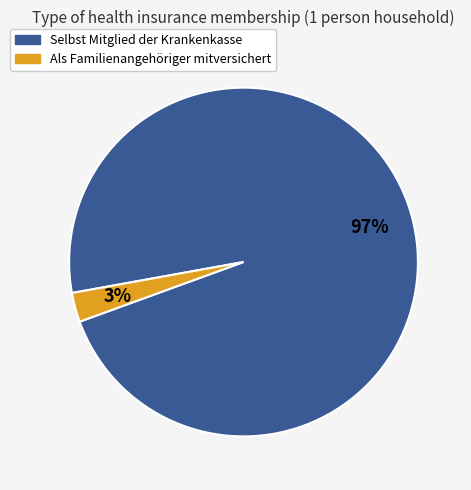

Is it true that Als Familienangehöriger mitversichert is 3% of the pie?

True